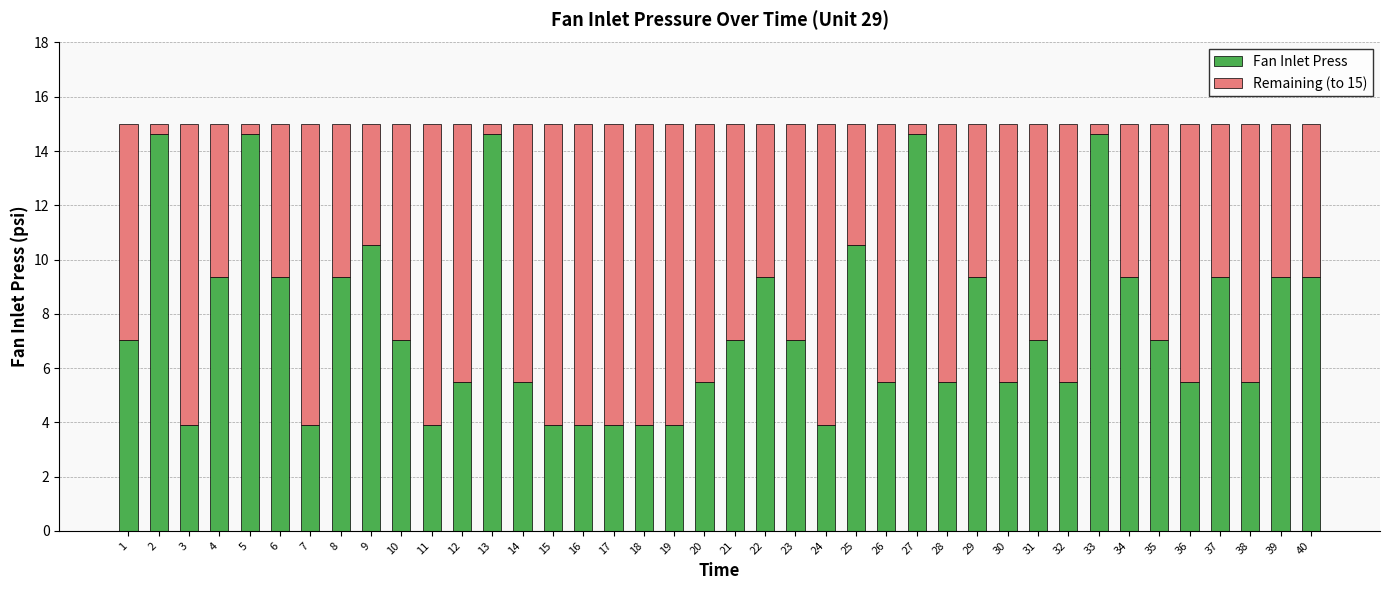

What is the total value across all series at 2?

15.0